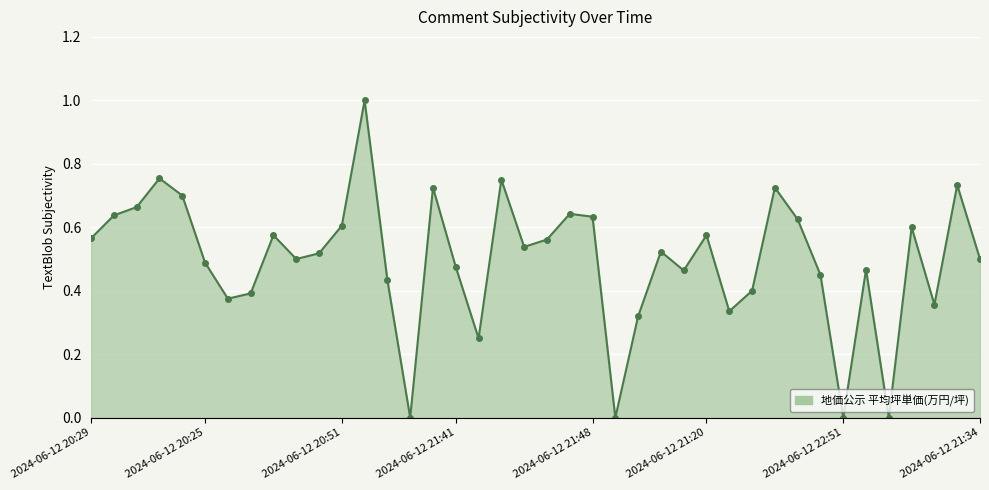

What is the sum of all values?

19.9